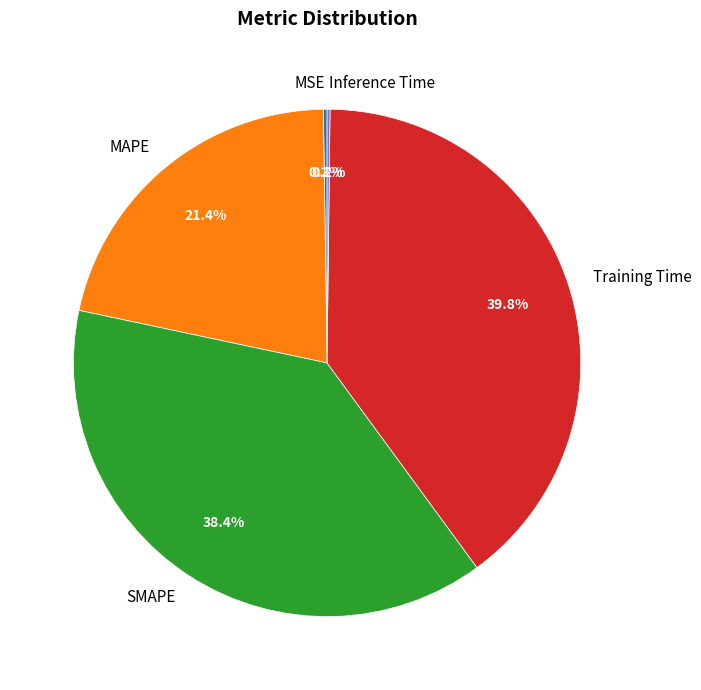

To the nearest percent, what is the difference between the Training Time and MAPE slice percentages?

18%